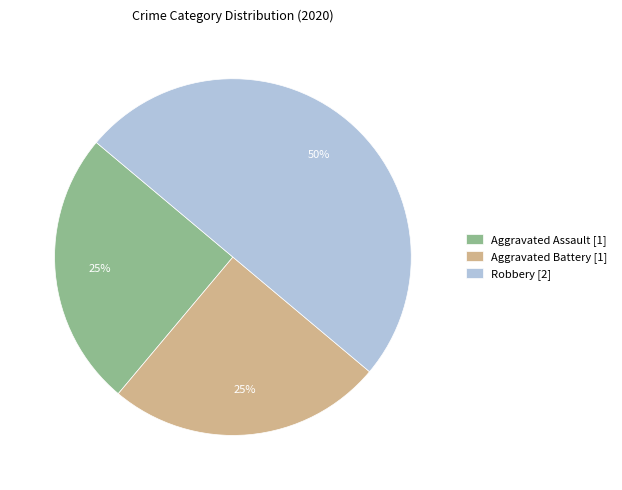

What is the ratio of the value at Robbery to the value at Aggravated Assault?

2.0